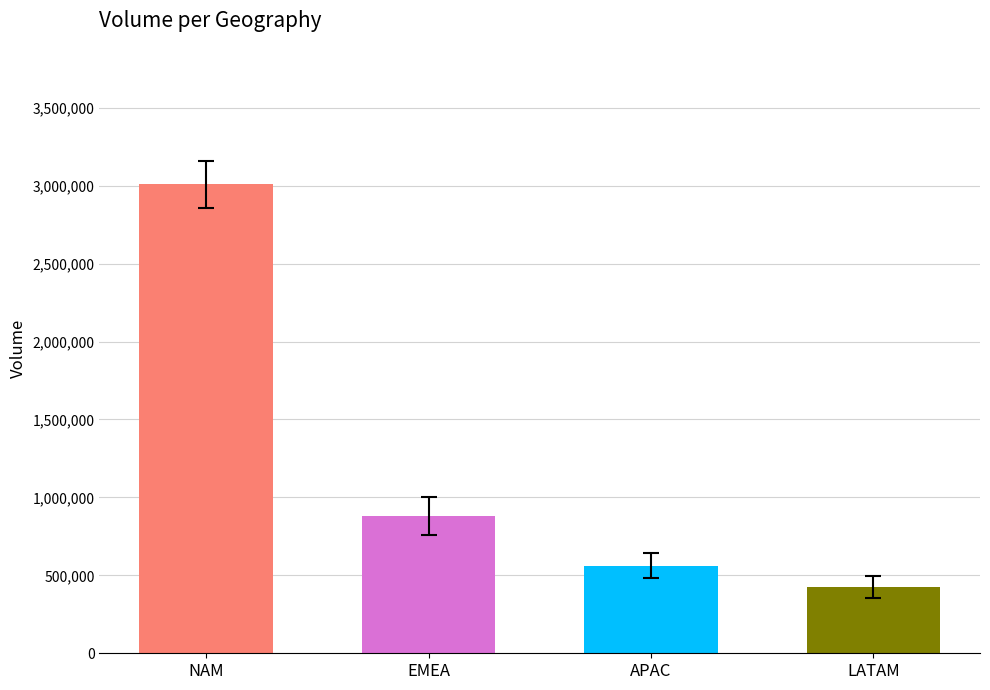

Reading right to left, transcribe all the data shown in this chart.

425262	562005	880760	3008286